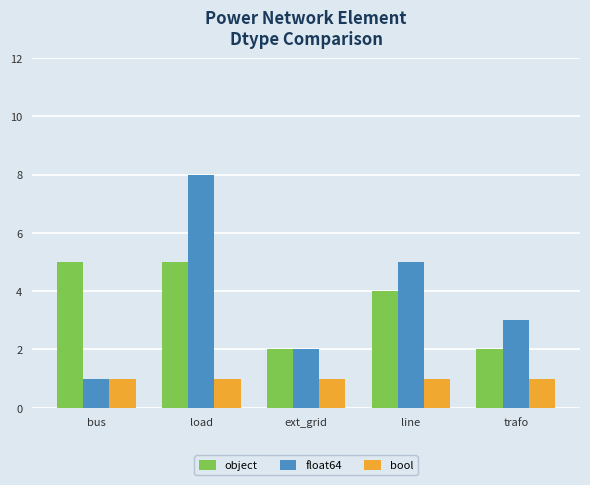

What are all the series names shown in the legend?

object, float64, bool